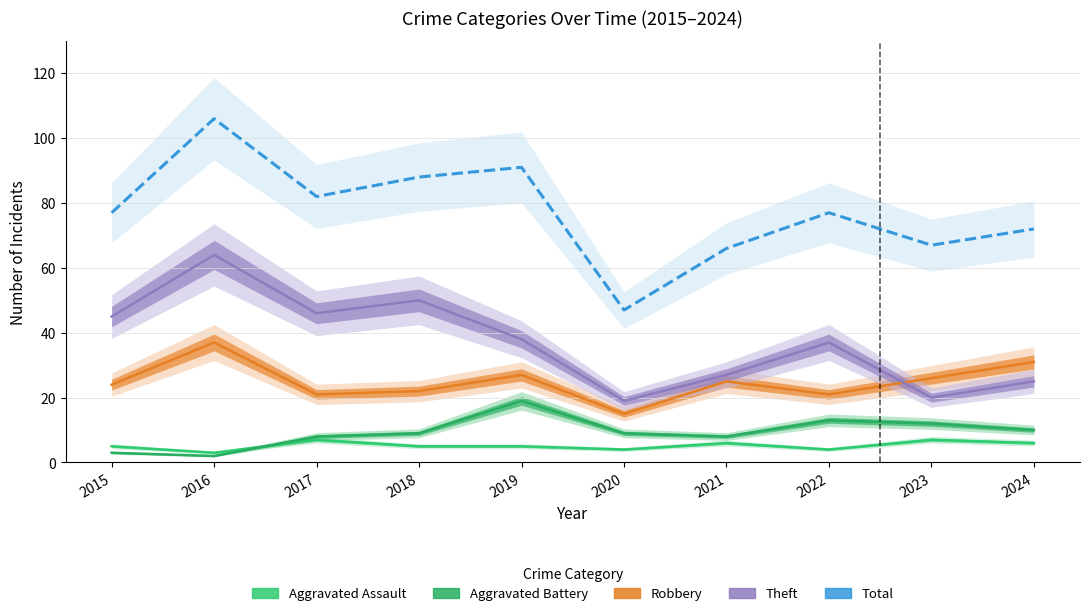

How many values in the Theft series are below 38?

5